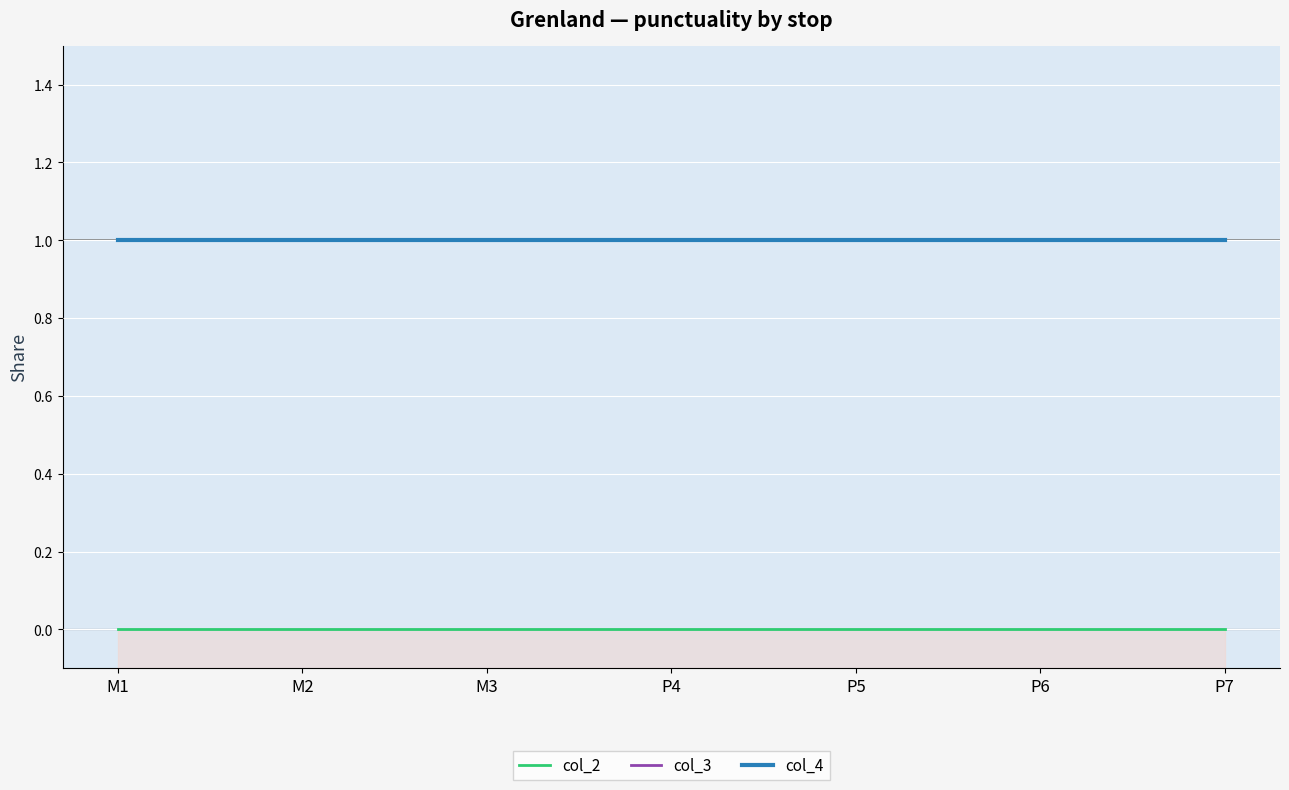

Reading right to left, transcribe all the data shown in this chart.

col_2: 0	0	0	0	0	0	0
col_3: 1	1	1	1	1	1	1
col_4: 1	1	1	1	1	1	1